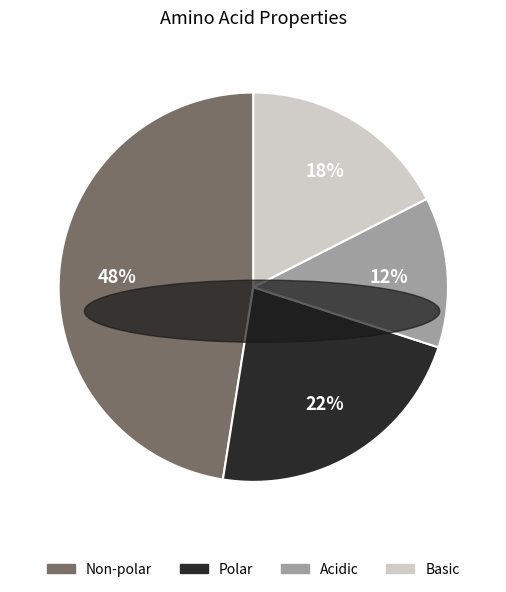

Does any single category account for the majority?

No